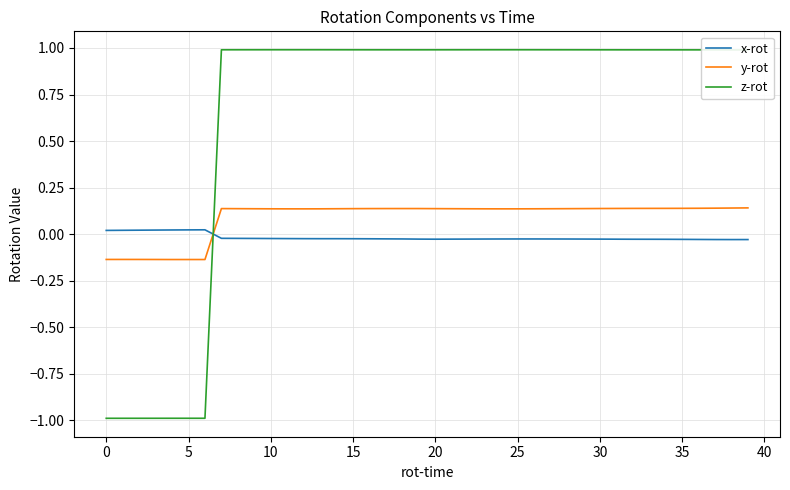

Does the chart display data point markers on the line(s)?

No